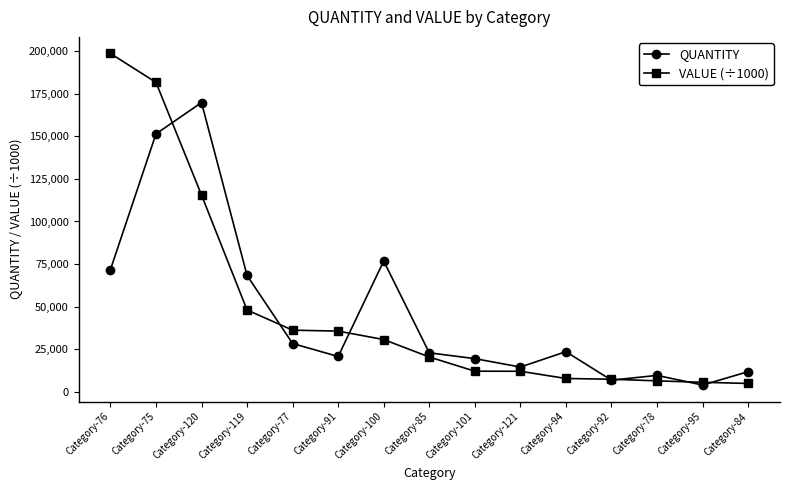

Is this an area chart (filled region under the line)?

No